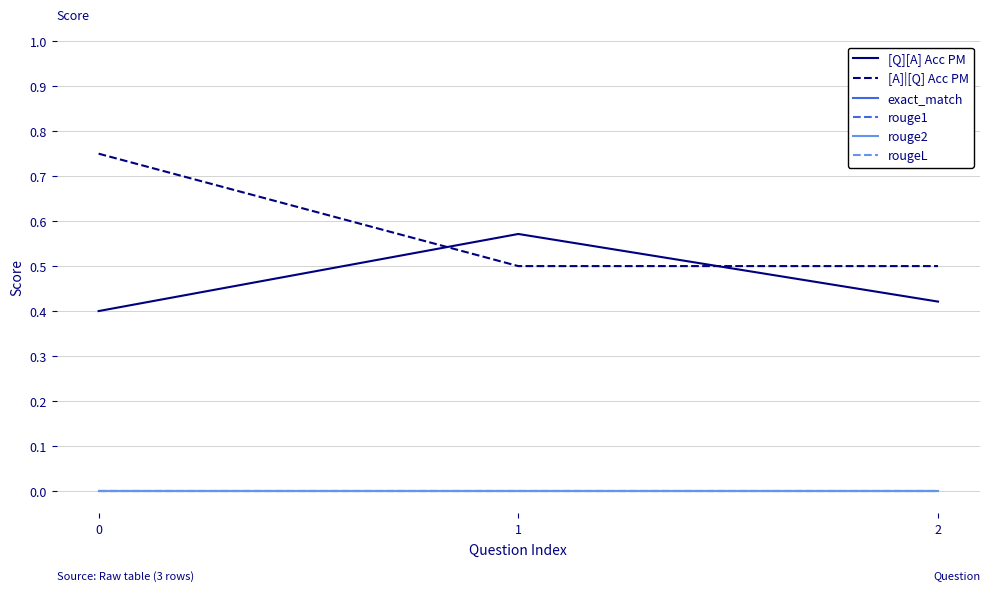

Reading left to right, list all the values displayed in this chart.

[Q][A] Acc PM: 0.4	0.6	0.4
[A]|[Q] Acc PM: 0.8	0.5	0.5
exact_match: 0.0	0.0	0.0
rouge1: 0.0	0.0	0.0
rouge2: 0.0	0.0	0.0
rougeL: 0.0	0.0	0.0